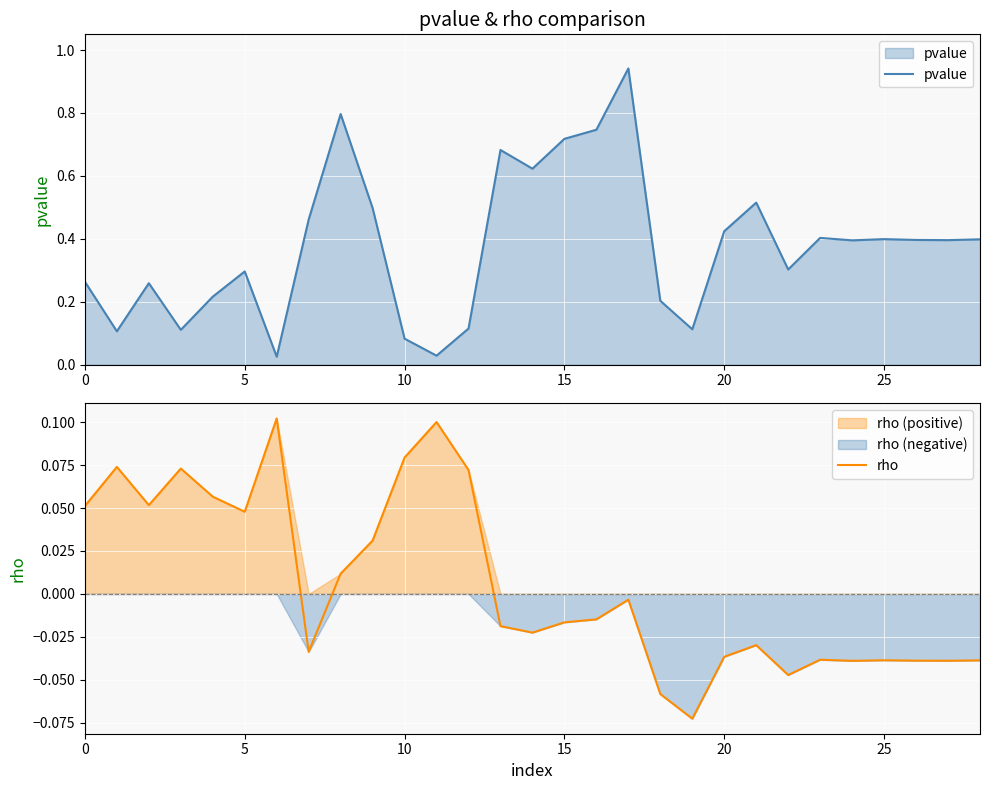

The value of pvalue at 26 is 0.1. True or false?

False